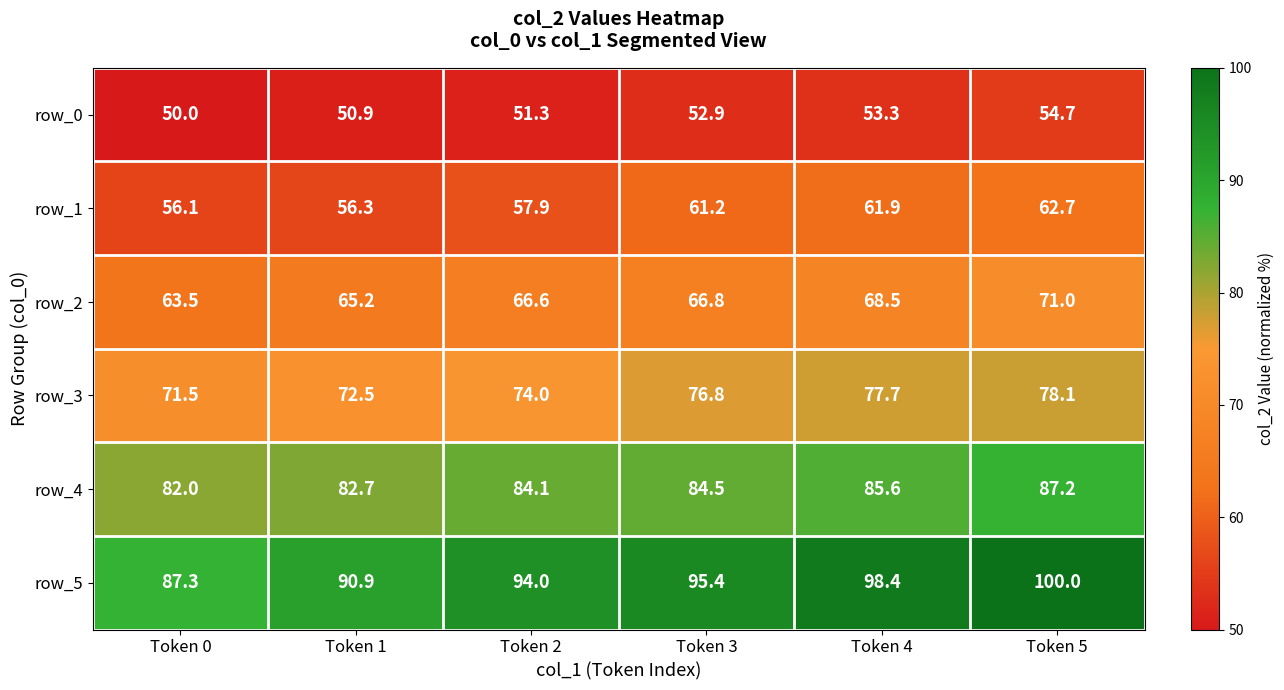

How many categories are shown in the chart?

6